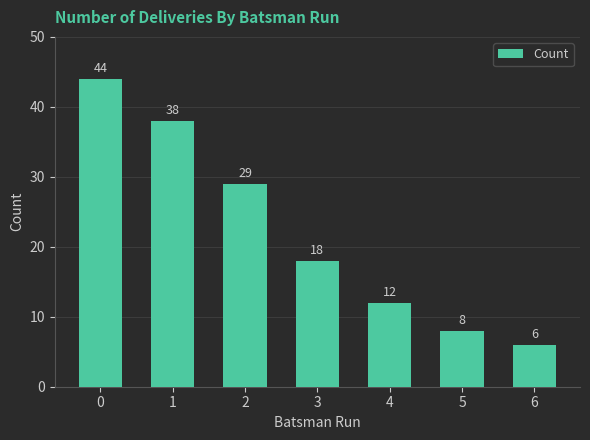

Reading left to right, what are all the values shown in this chart?

44	38	29	18	12	8	6